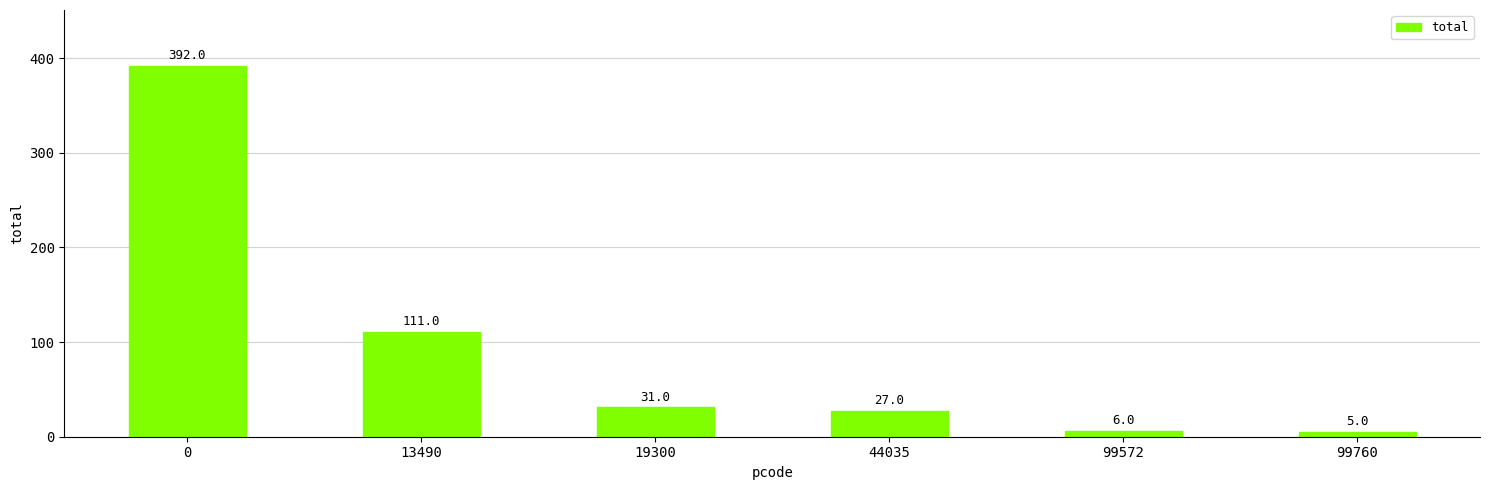

What is the greatest value displayed?

392